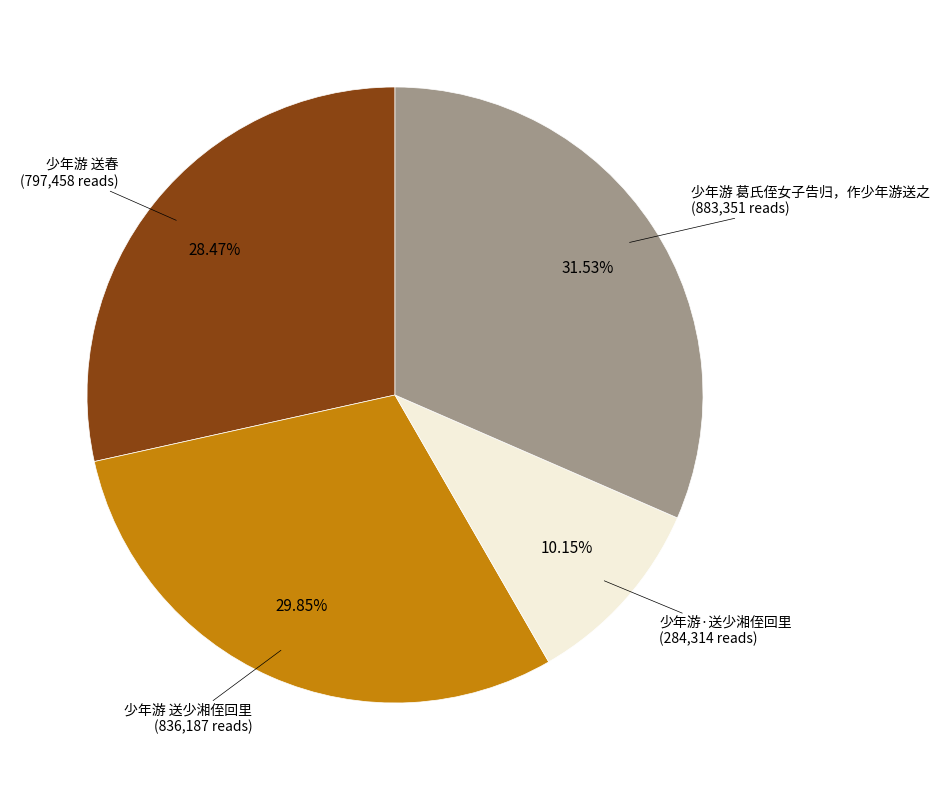

Combined, do 少年游·送少湘侄回里 and 少年游 送春 account for over 50%?

No